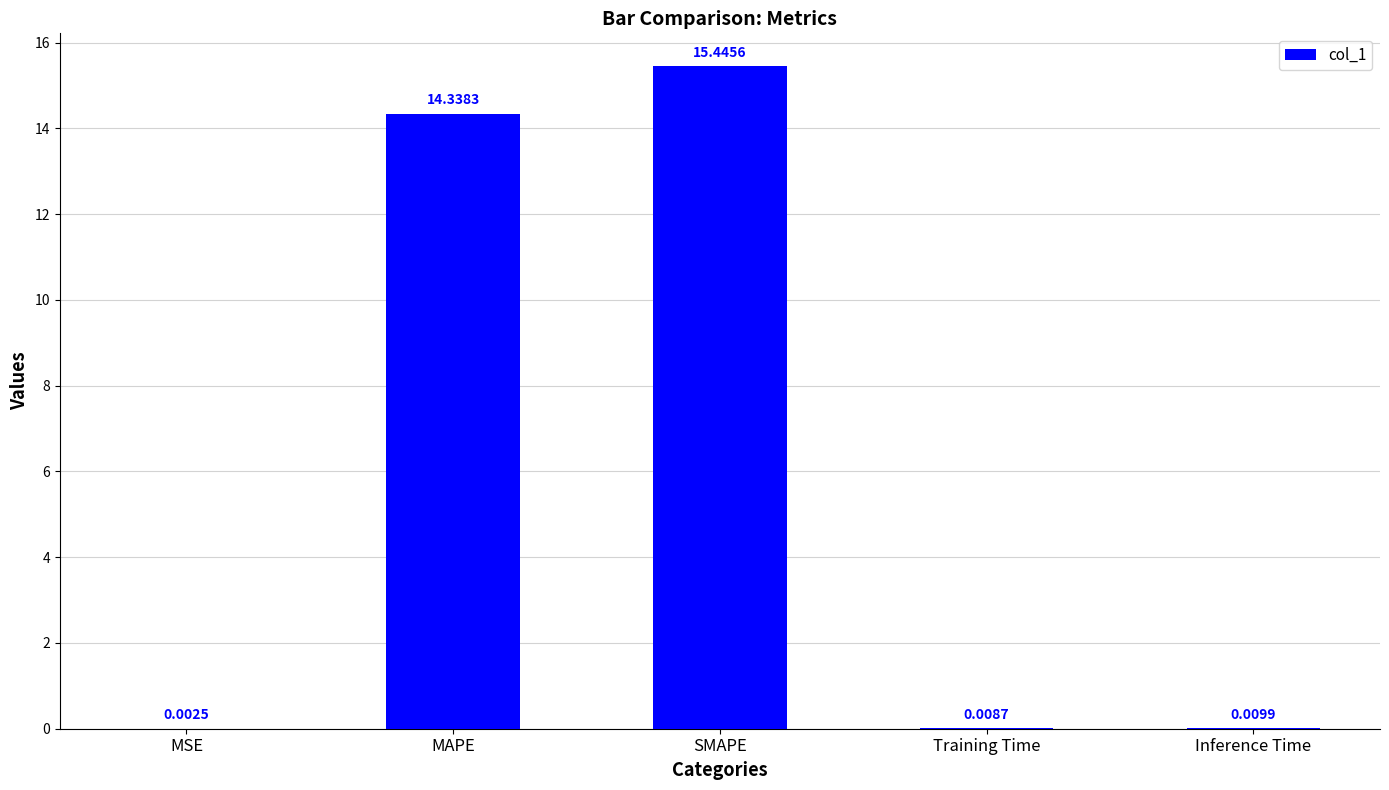

Which label corresponds to the largest value in the chart?

SMAPE